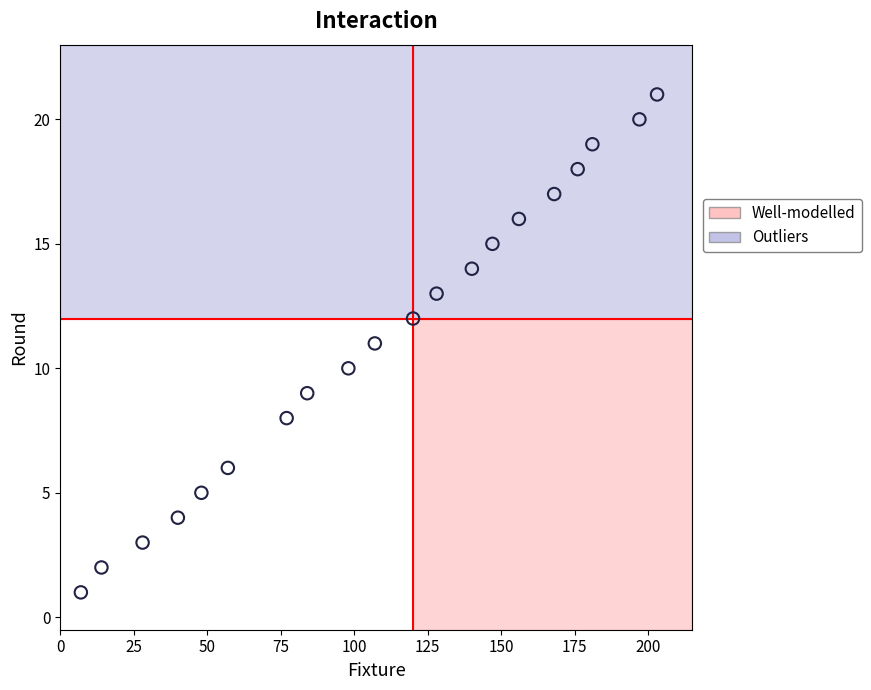

What is the range of Y values (max minus min)?

20